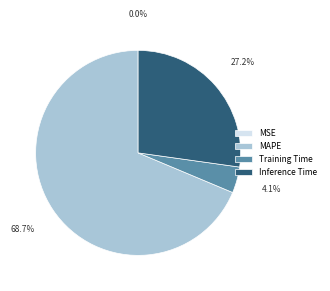

Which category accounts for the majority?

MAPE